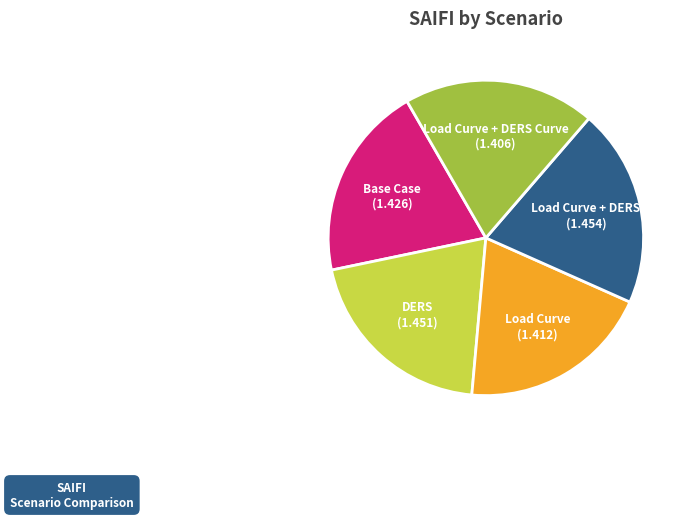

Is there a majority slice in this chart?

No